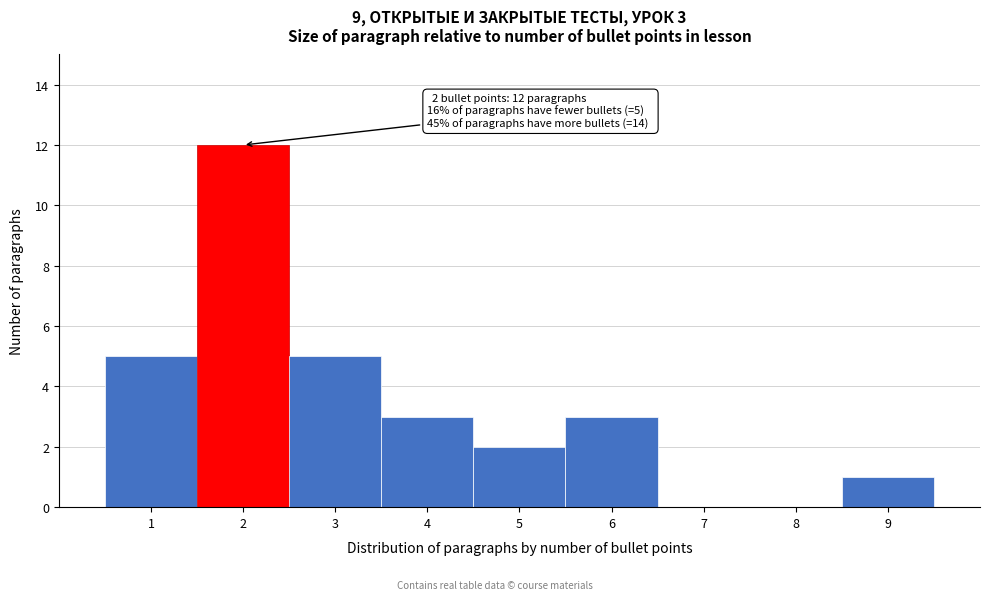

Reading right to left, extract all data points from this chart.

9=1	8=0	7=0	6=3	5=2	4=3	3=5	2=12	1=5